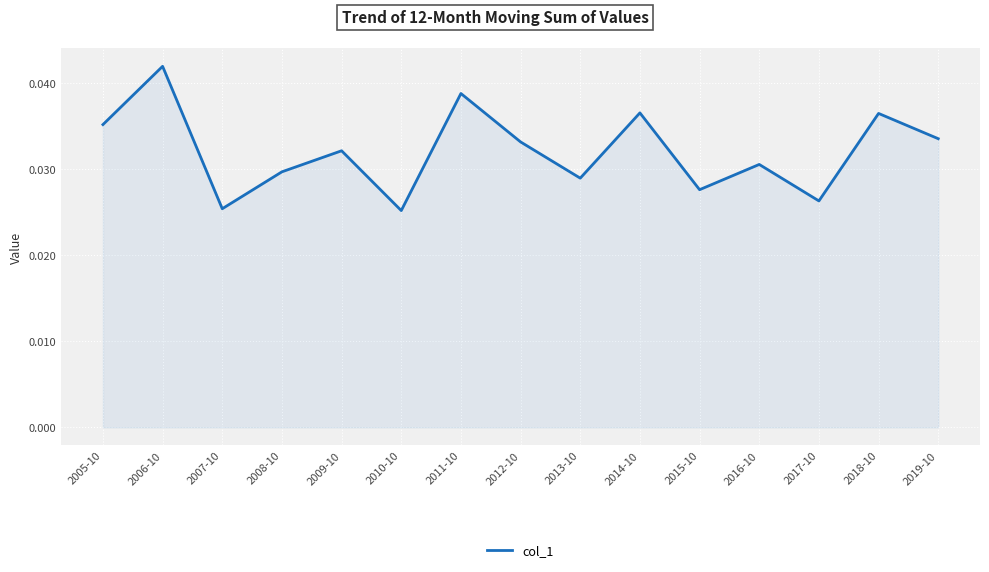

How many values are between 0 and 1?

15